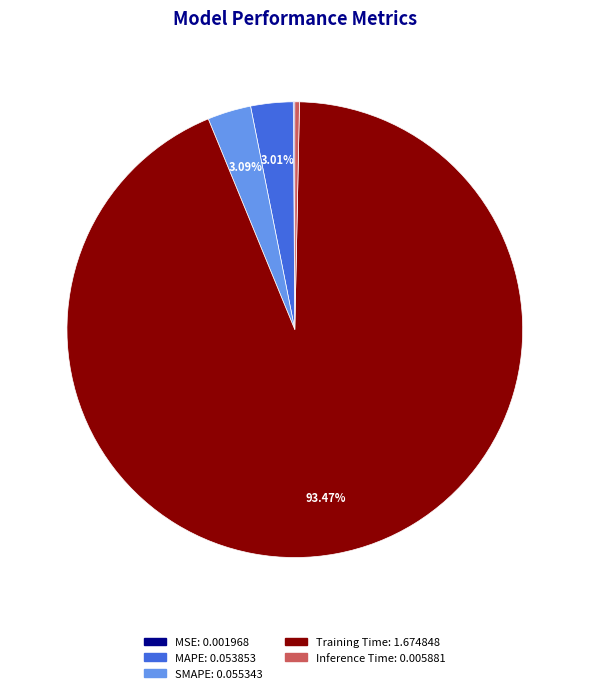

How much of the chart is everything except SMAPE?

96.9%